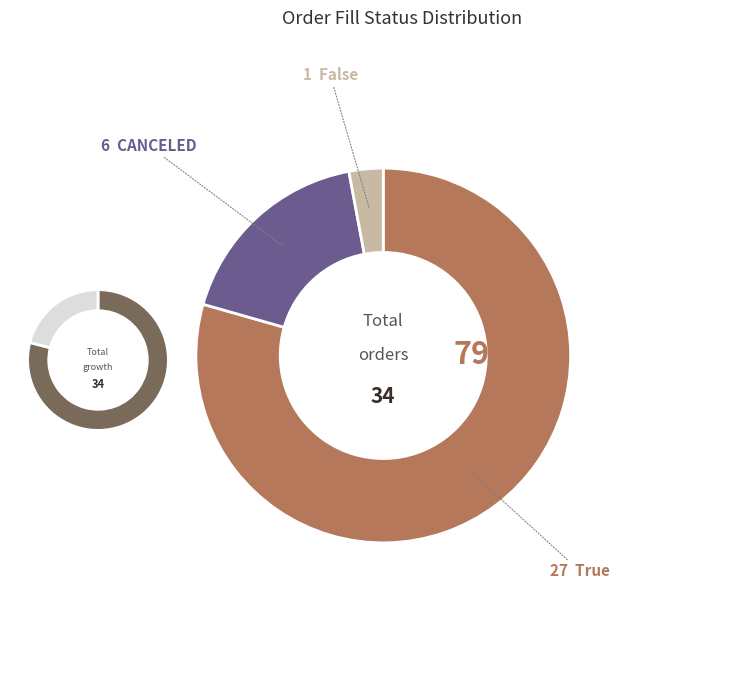

What is the smallest slice in the pie chart?

False